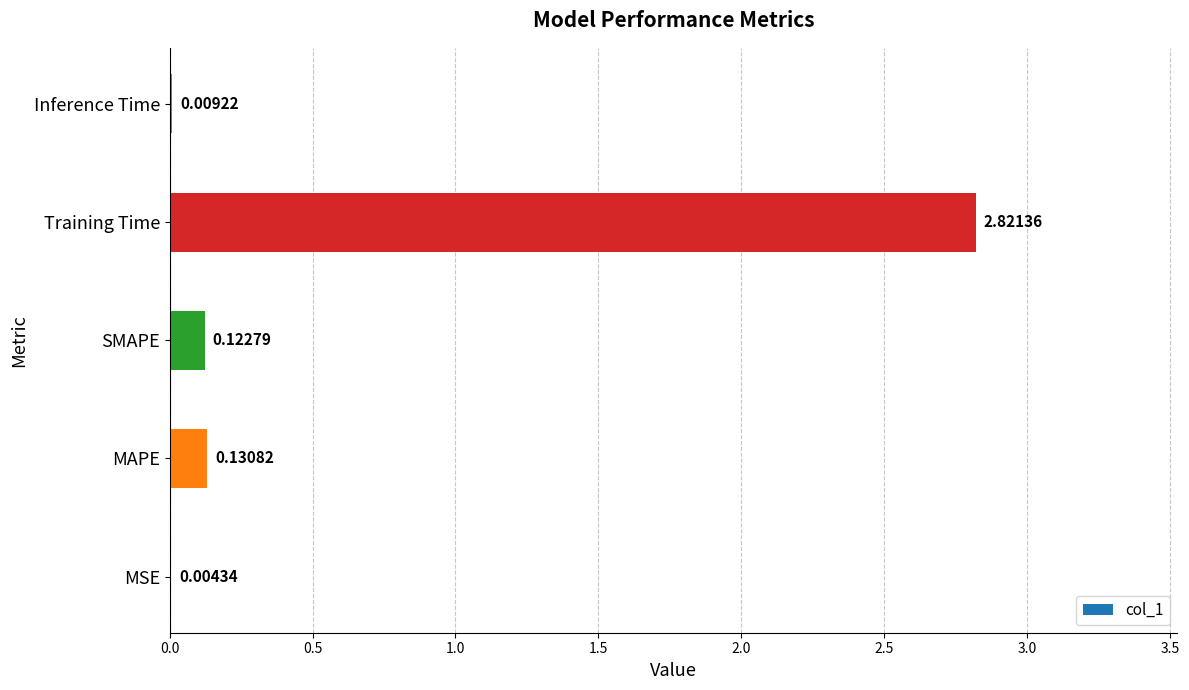

What is the sum of all values?

3.1